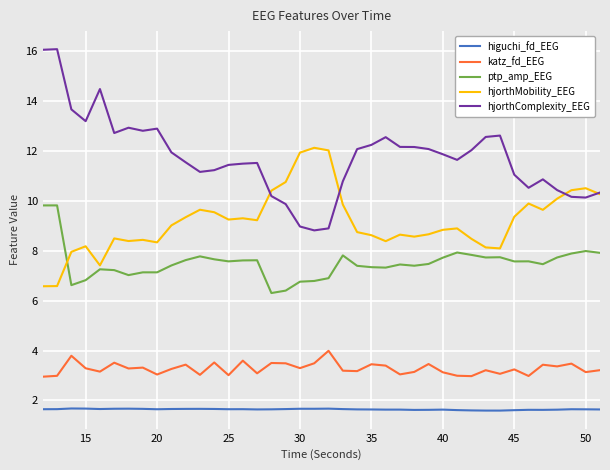

True or false: hjorthComplexity_EEG and katz_fd_EEG cross at least once.

False